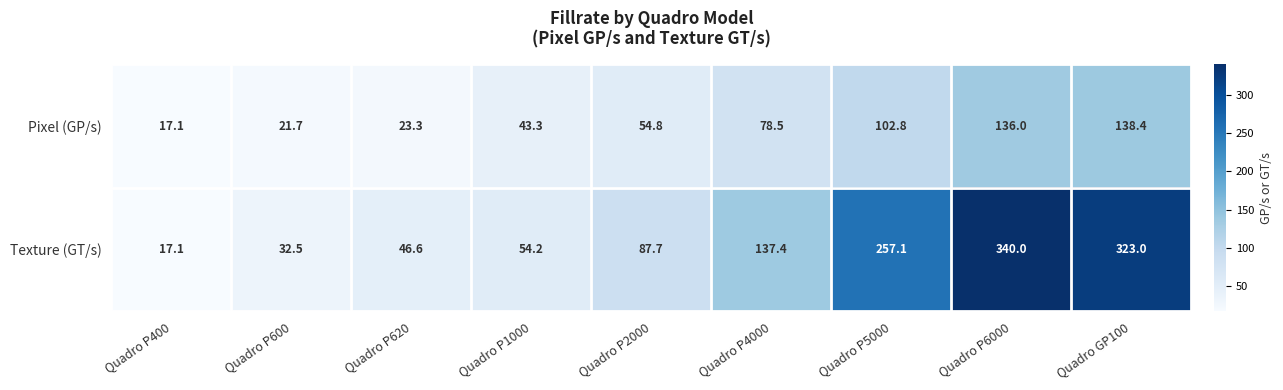

Rank the series by their maximum value, from highest to lowest.

Texture (GT/s), Pixel (GP/s)